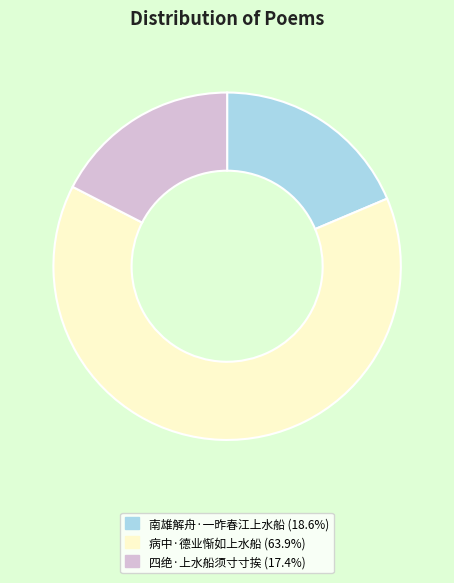

Is 四绝·上水船须寸寸挨 the majority of the pie?

No